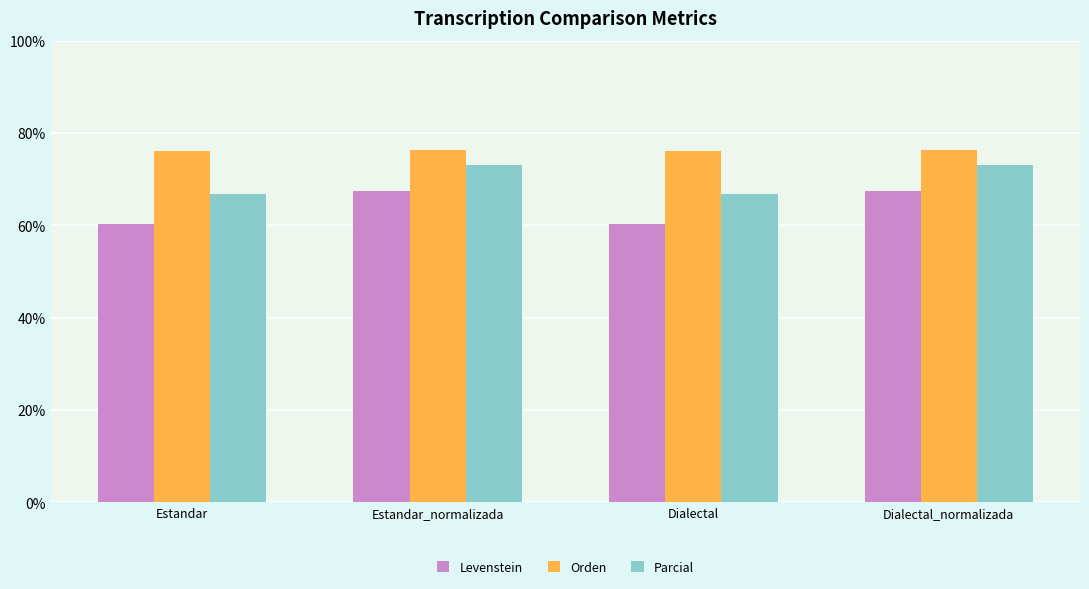

What is the value of the Levenstein bar at the 4th from the left?

67.4